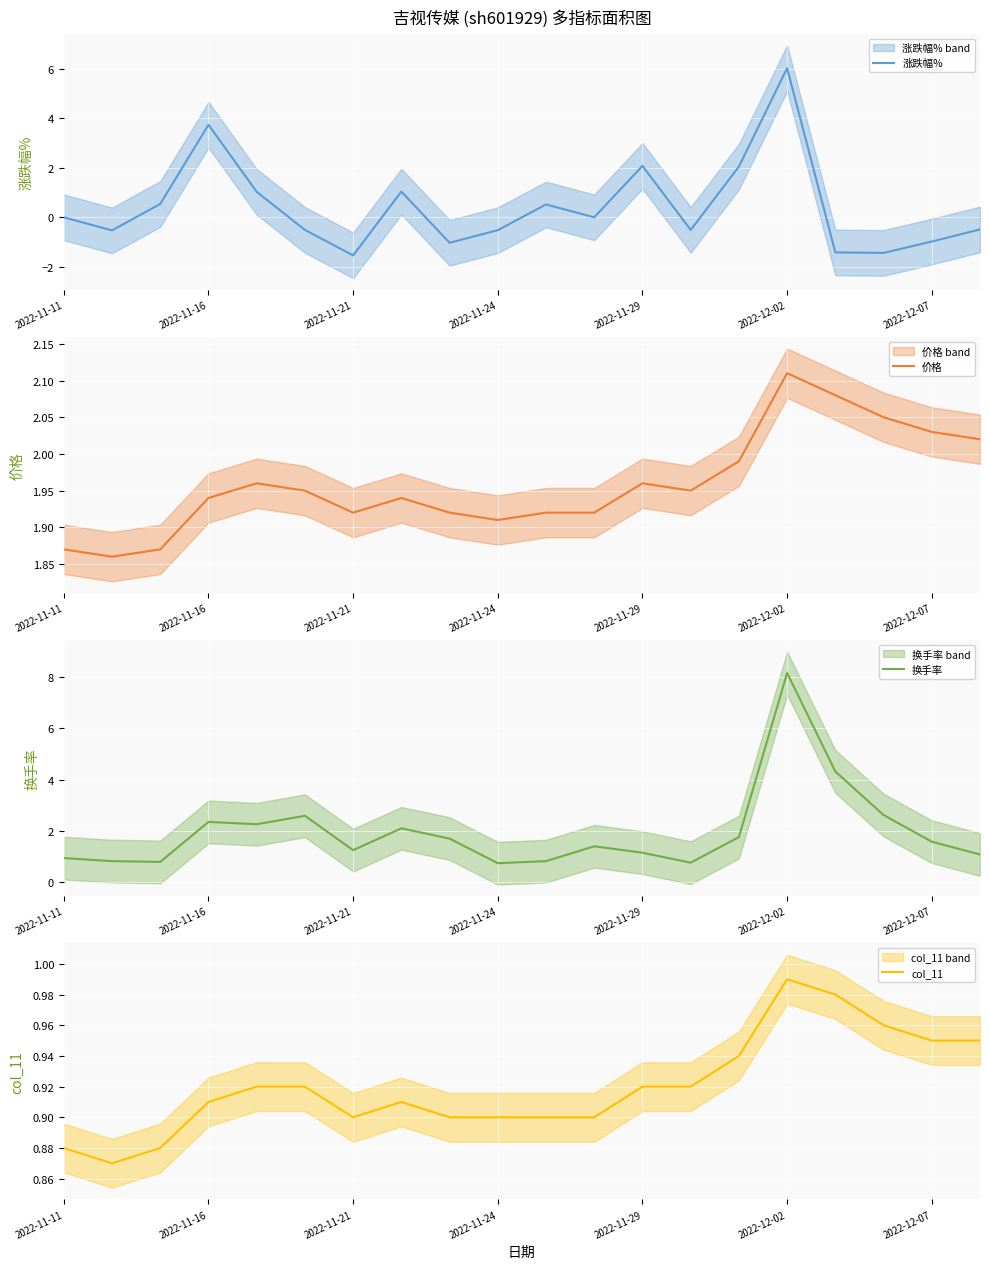

At which label does 涨跌幅% reach its peak?

2022-12-02